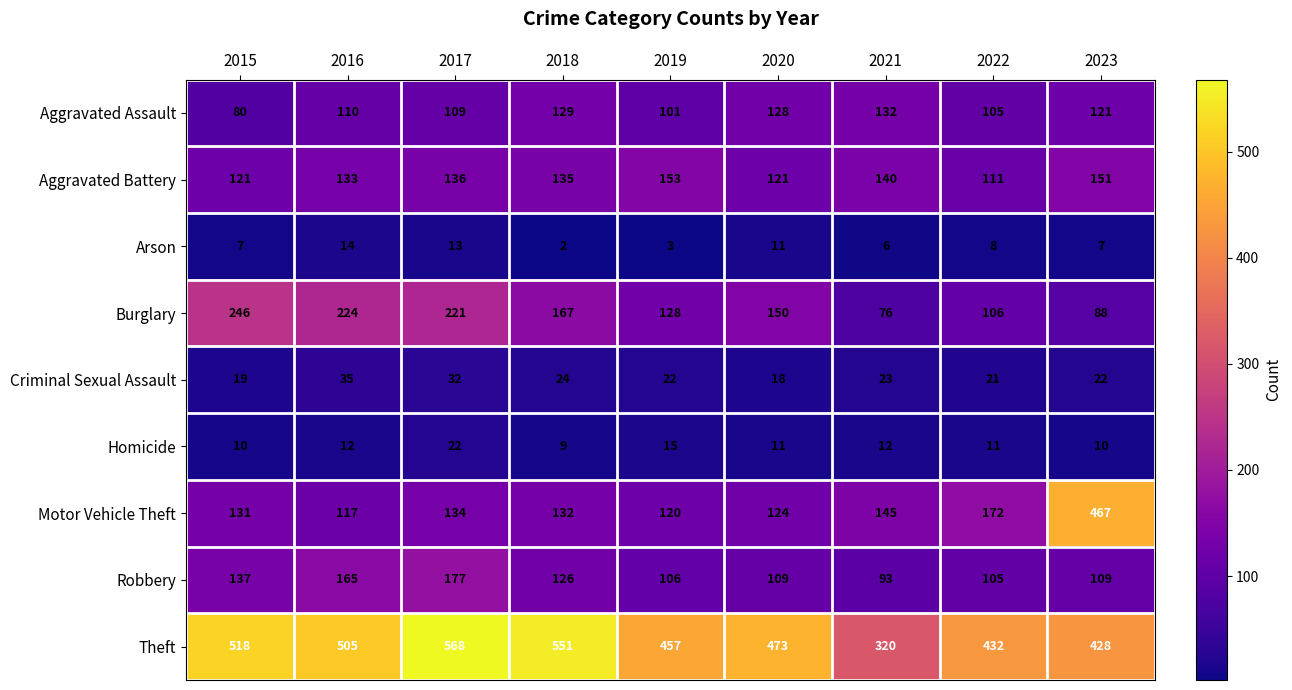

Which label corresponds to the smallest value in the chart?

2018